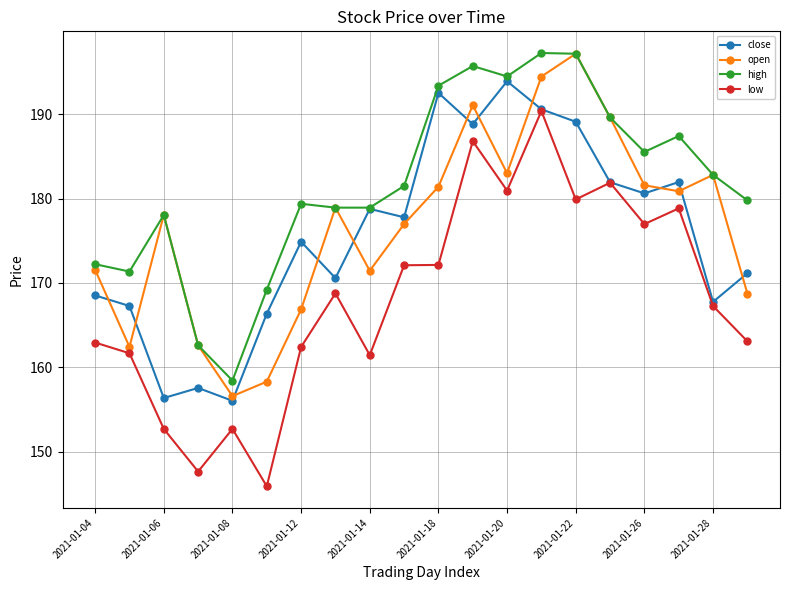

Which series has the widest spread of values?

low